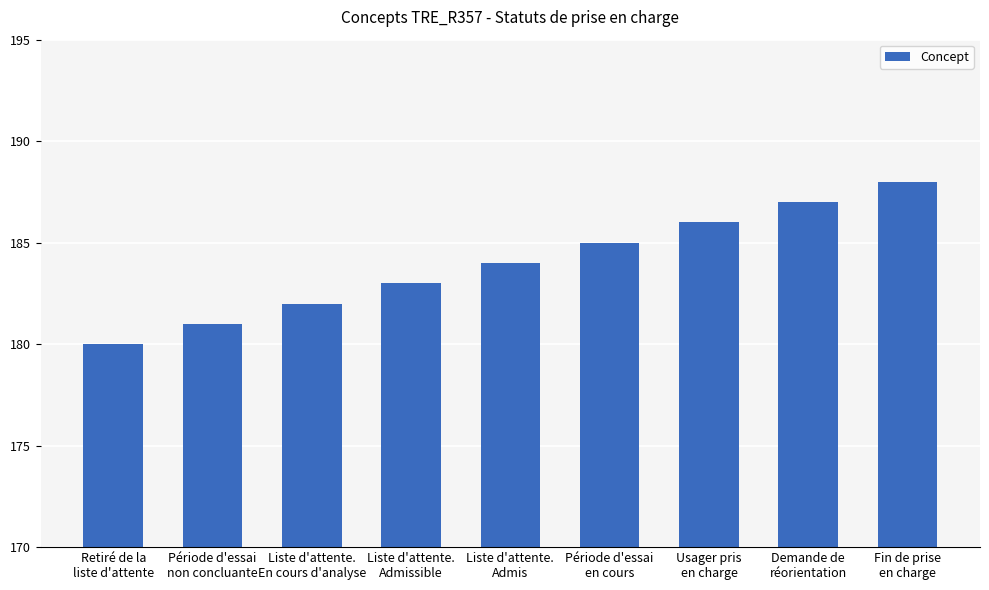

Rank the categories by value from lowest to highest.

Retiré de la
liste d'attente, Période d'essai
non concluante, Liste d'attente.
En cours d'analyse, Liste d'attente.
Admissible, Liste d'attente.
Admis, Période d'essai
en cours, Usager pris
en charge, Demande de
réorientation, Fin de prise
en charge